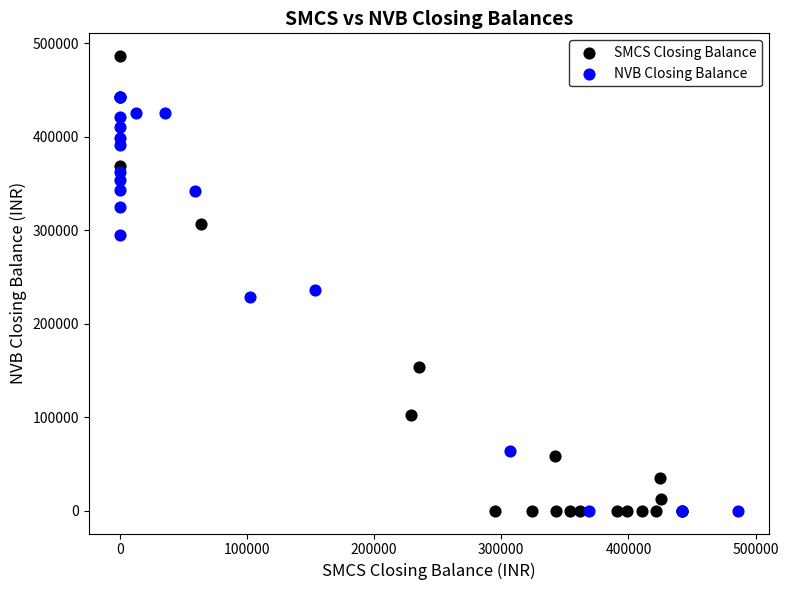

Which series has the largest Y range (max minus min)?

SMCS Closing Balance